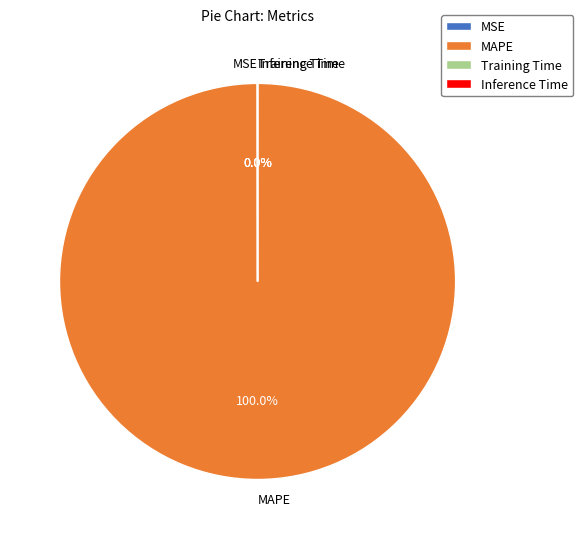

Which slice is the largest?

MAPE